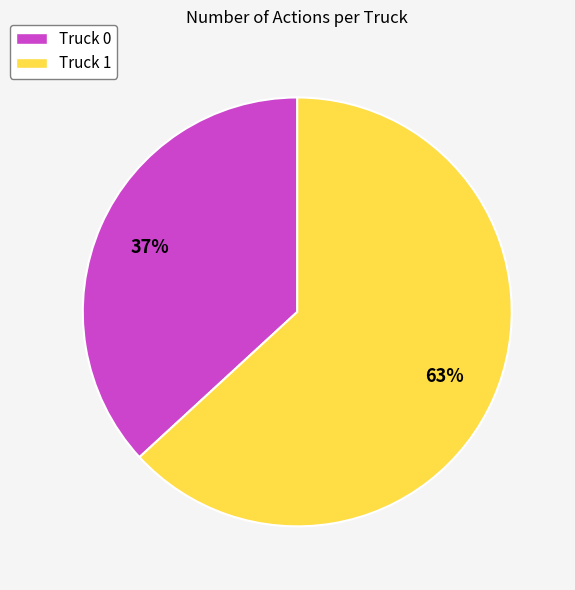

What percentage is the Truck 1 slice, to the nearest percent?

63%